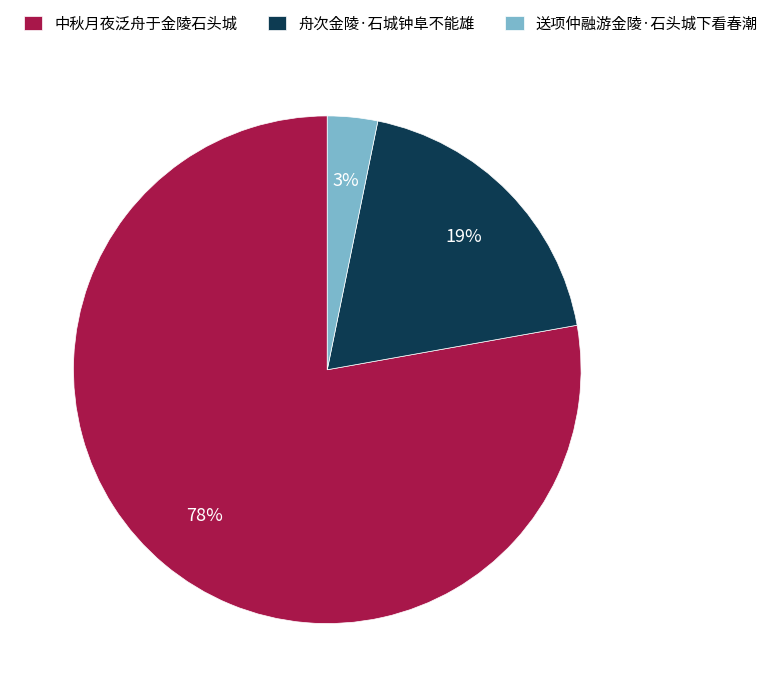

Is it true that 舟次金陵·石城钟阜不能雄 is 10% of the pie?

False